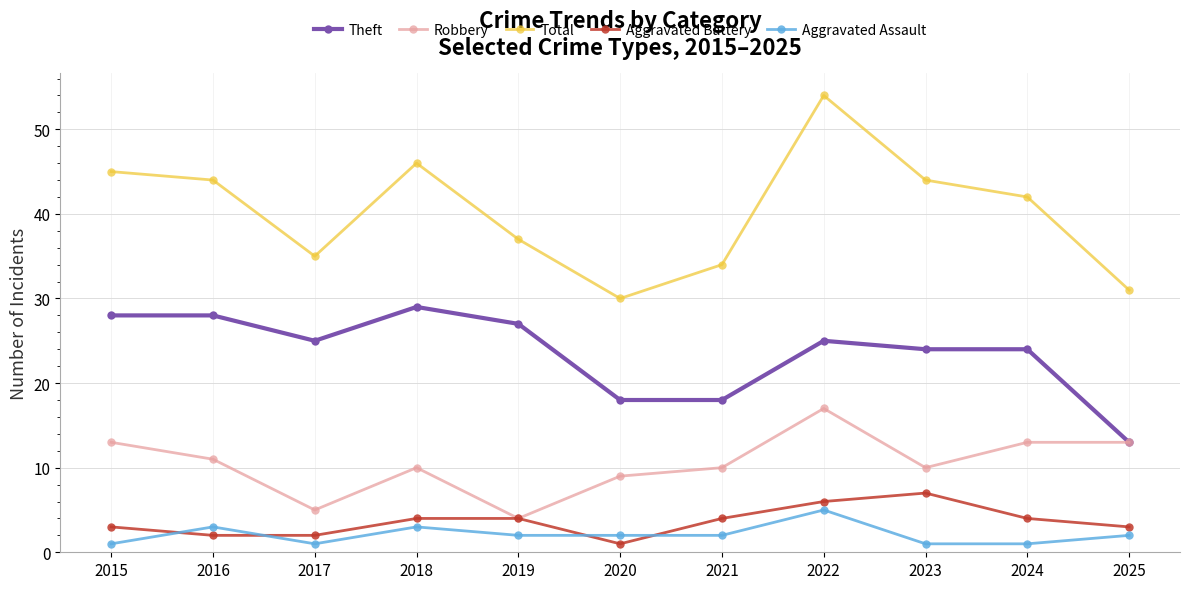

What are all the series names shown in the legend?

Theft, Robbery, Total, Aggravated Battery, Aggravated Assault